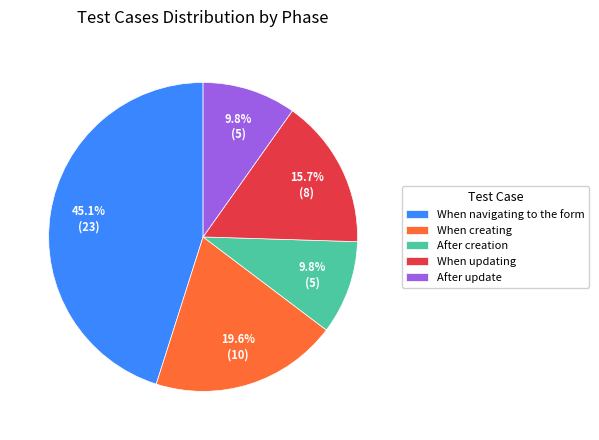

Approximately how many times larger is the value at After creation compared to When updating?

0.6